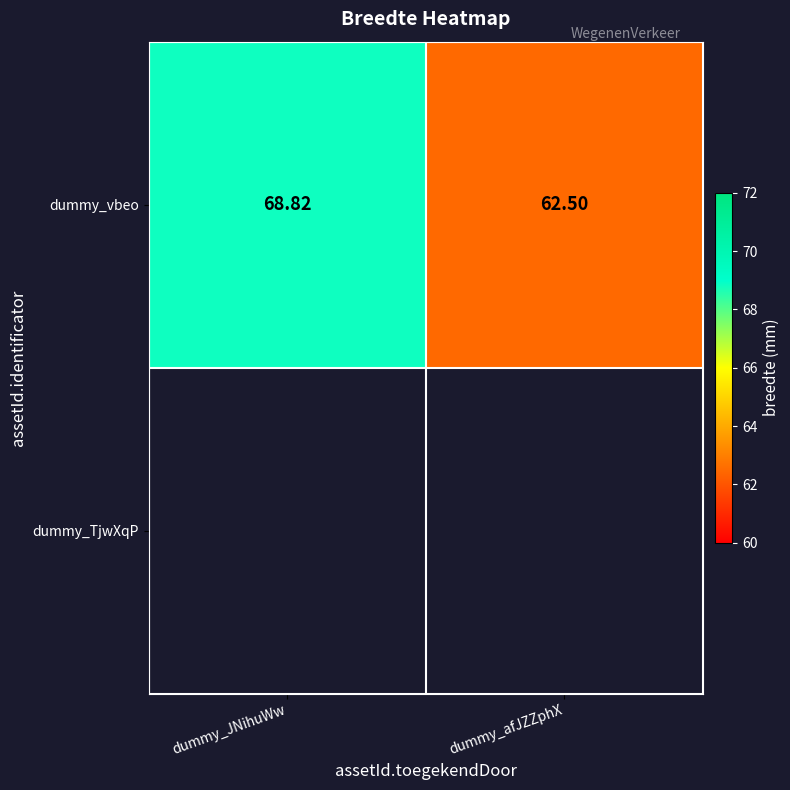

How many values exceed 68?

1